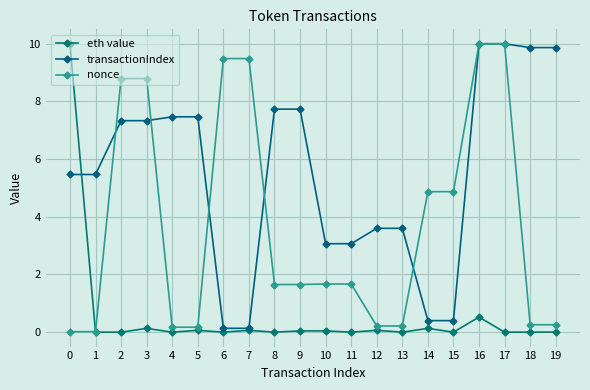

True or false: transactionIndex and eth value intersect in this chart.

True